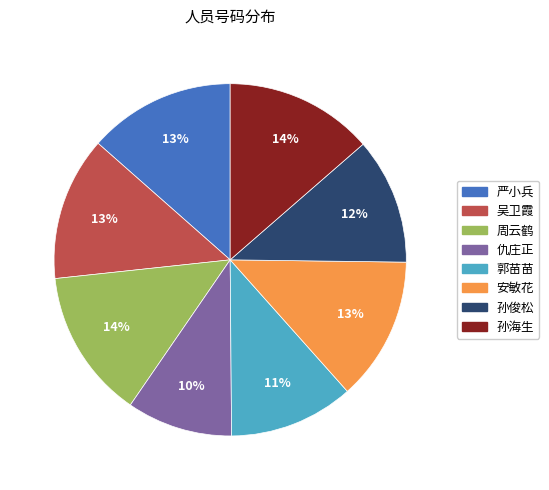

To the nearest percent, what is the average slice percentage?

12%